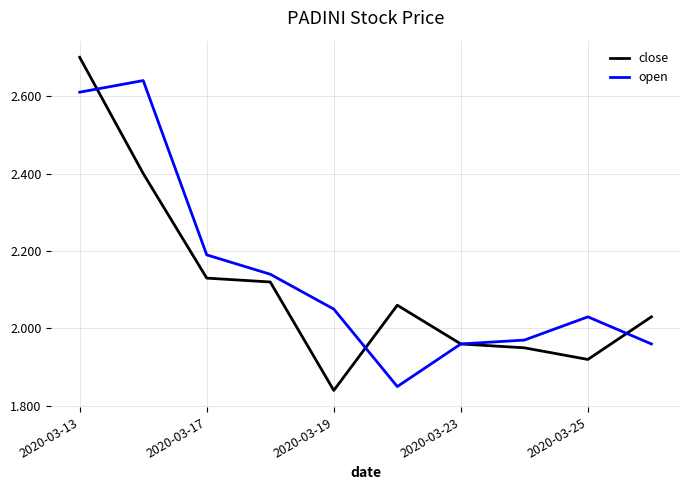

Rank the series by their average value, from lowest to highest.

close, open